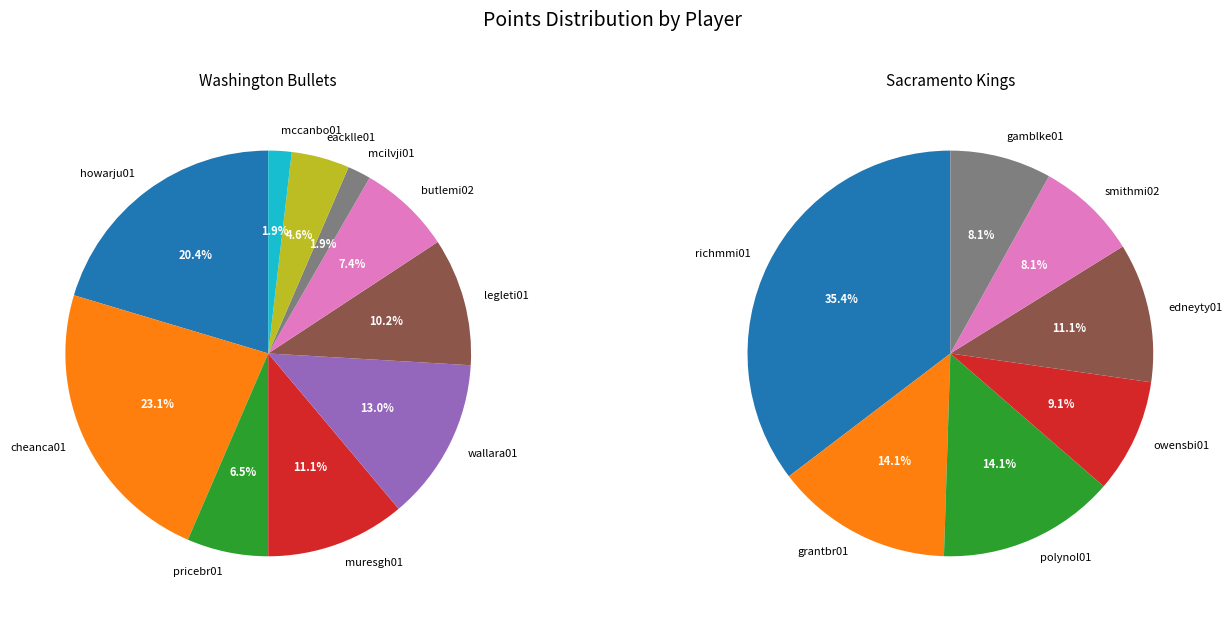

To the nearest percent, what is the difference between the 8 and Washington Bullets slice percentages?

16%